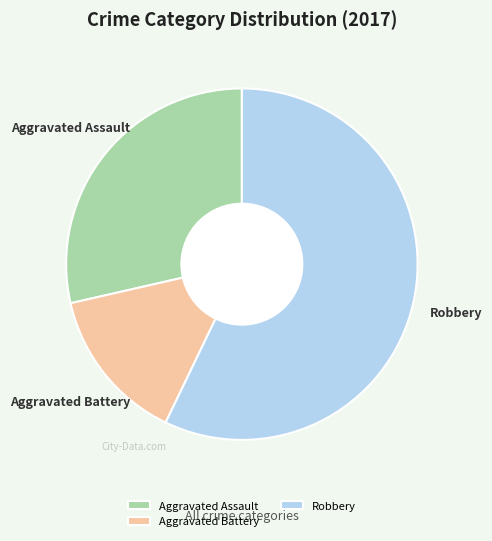

Approximately how many times larger is the value at Robbery compared to Aggravated Battery?

4.0